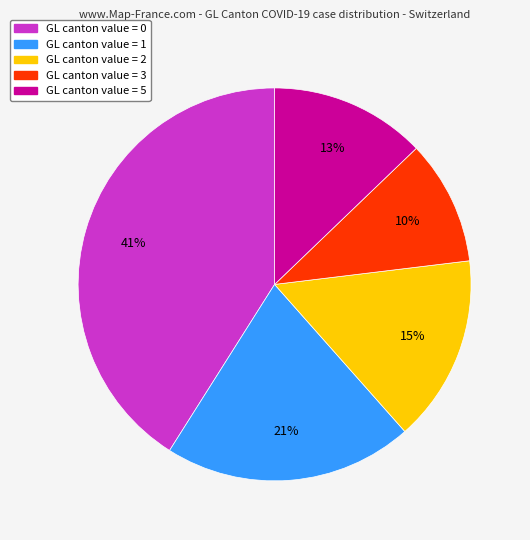

Does any single category account for the majority?

No